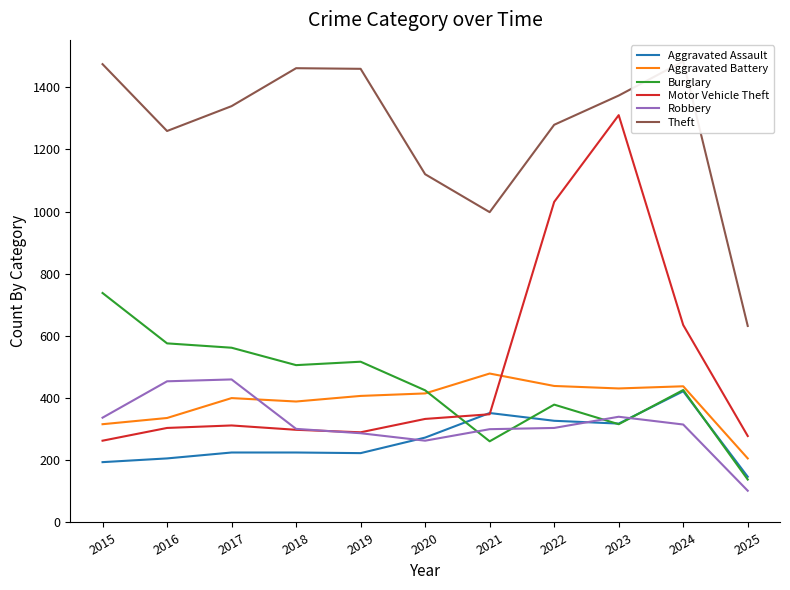

Reading left to right, what are all the values shown in this chart?

Aggravated Assault: 194	206	225	225	223	273	352	327	318	422	147
Aggravated Battery: 316	336	400	389	407	415	479	439	431	438	206
Burglary: 738	576	562	506	517	425	261	379	316	426	138
Motor Vehicle Theft: 263	304	312	298	290	333	348	1031	1310	635	278
Robbery: 337	454	460	301	287	263	300	304	340	315	102
Theft: 1474	1259	1339	1461	1459	1120	998	1279	1373	1483	632